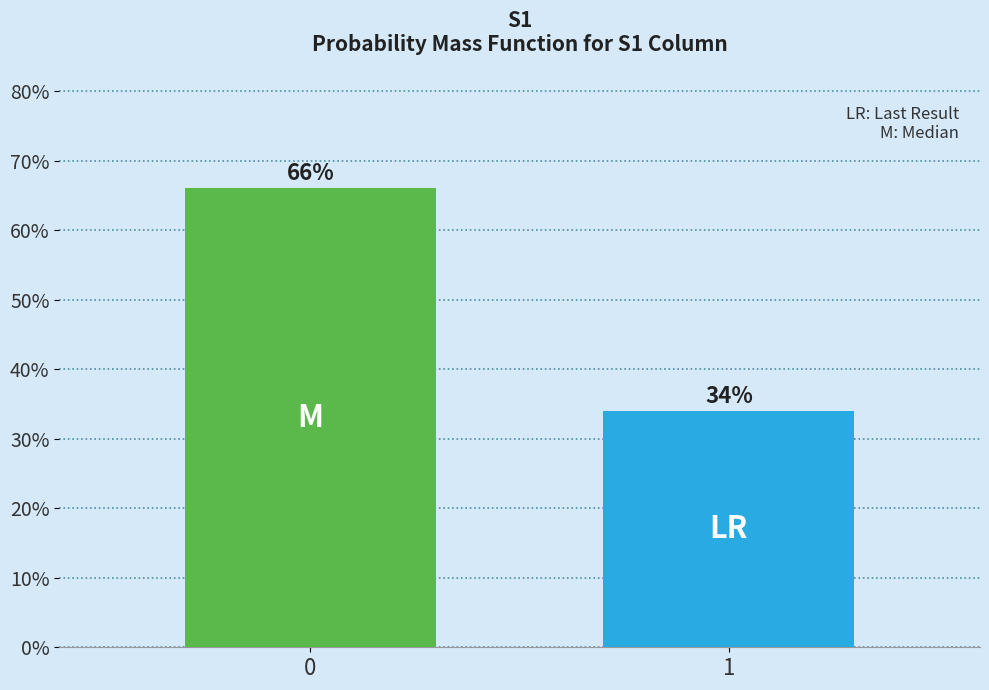

Reading left to right, what are all the values shown in this chart?

66.0	34.0